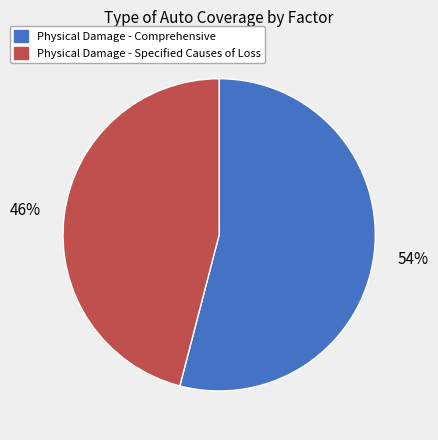

Do Physical Damage - Comprehensive and Physical Damage - Specified Causes of Loss together represent more than half of the pie?

Yes